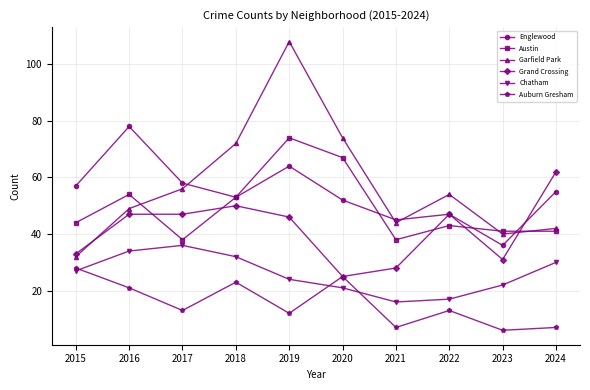

What is the approximate value of Englewood at 2020?

52